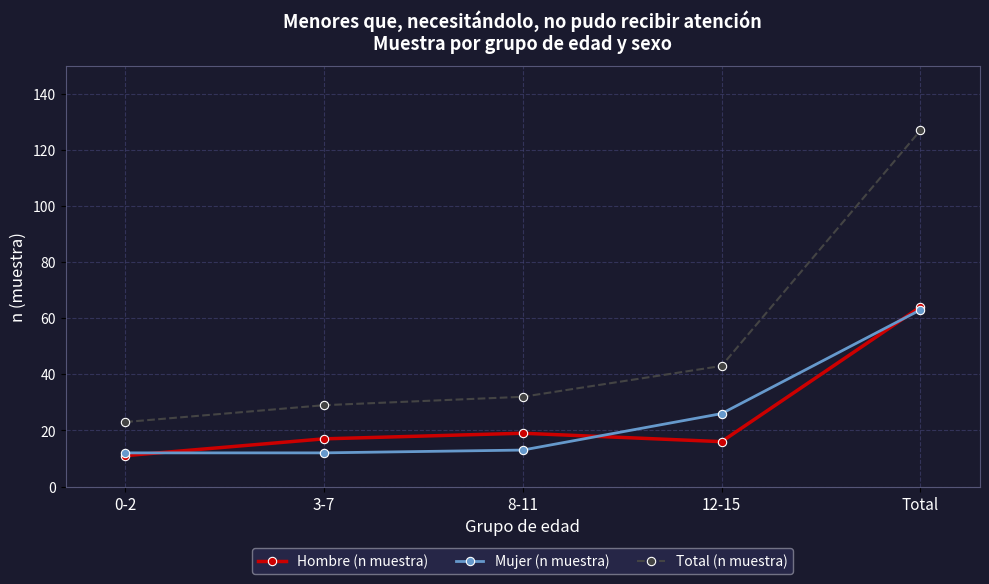

How many categories are shown in the chart?

5